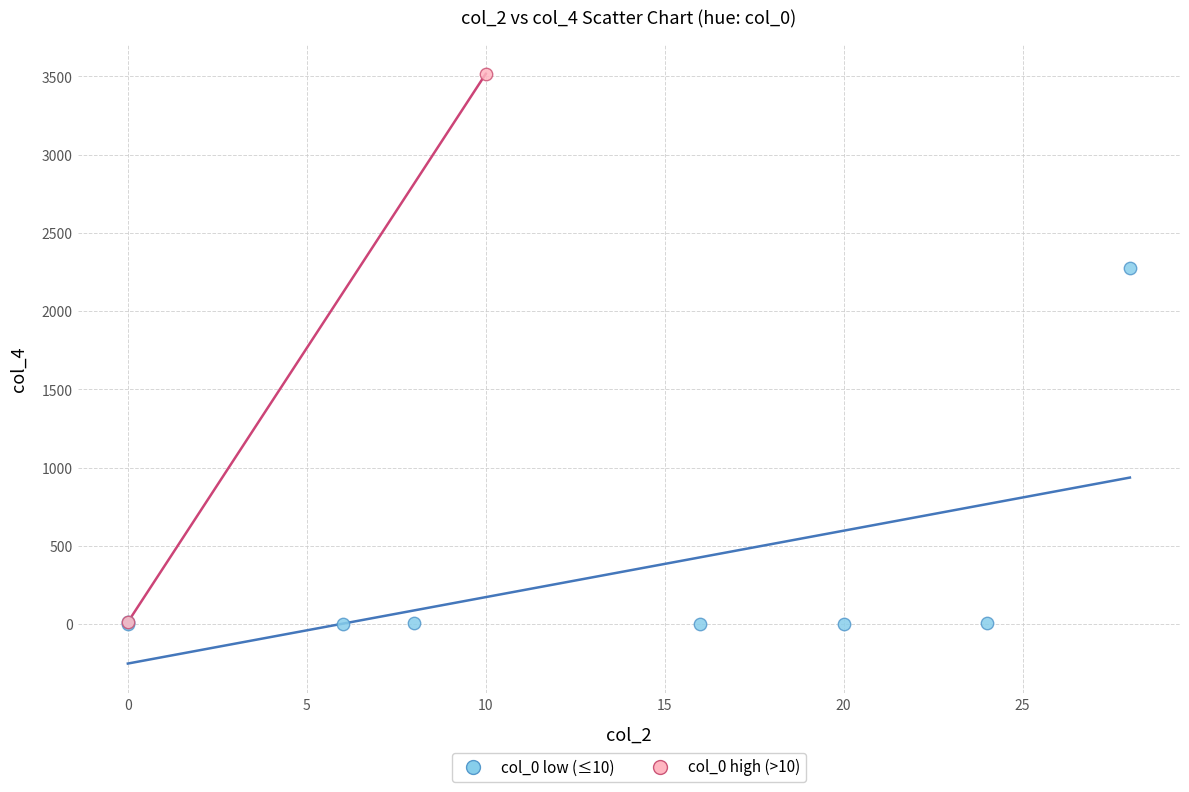

What are all the series names shown in the legend?

col_0 low (≤10), col_0 high (>10)